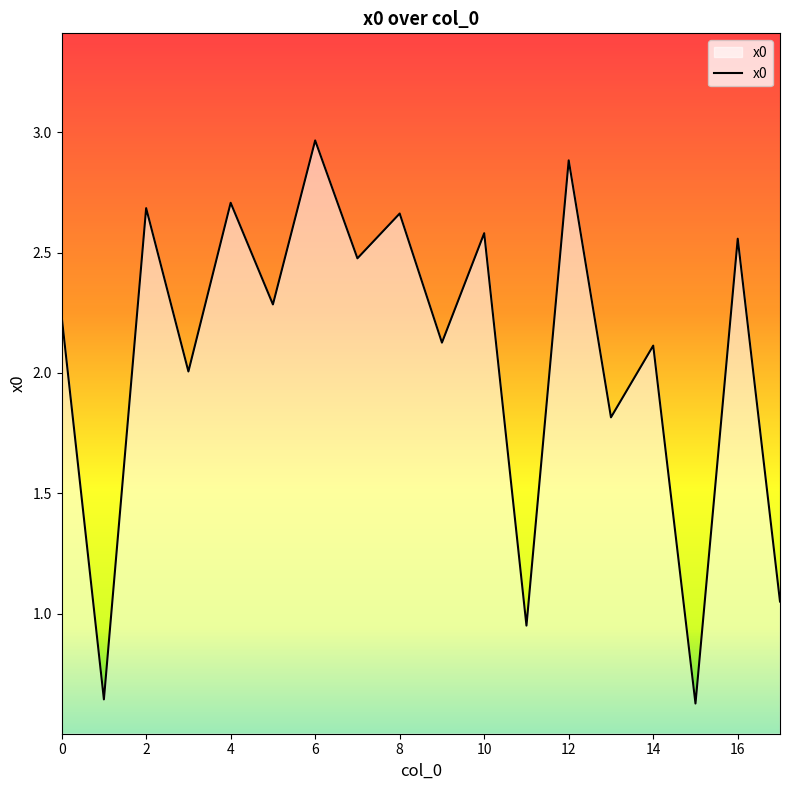

What is the value of the 10th point from the left?

2.1